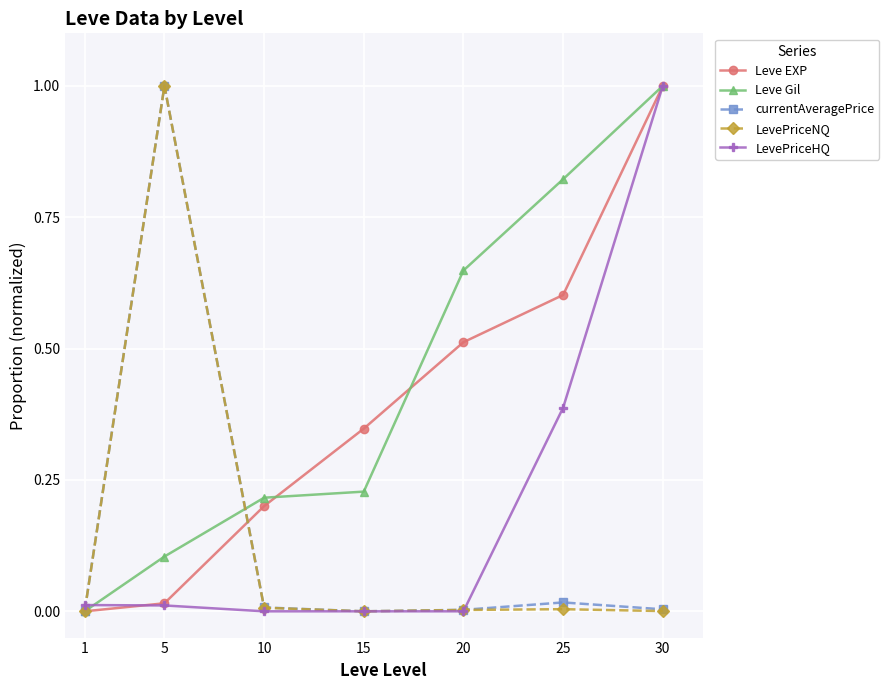

Does the chart display data point markers on the line(s)?

Yes